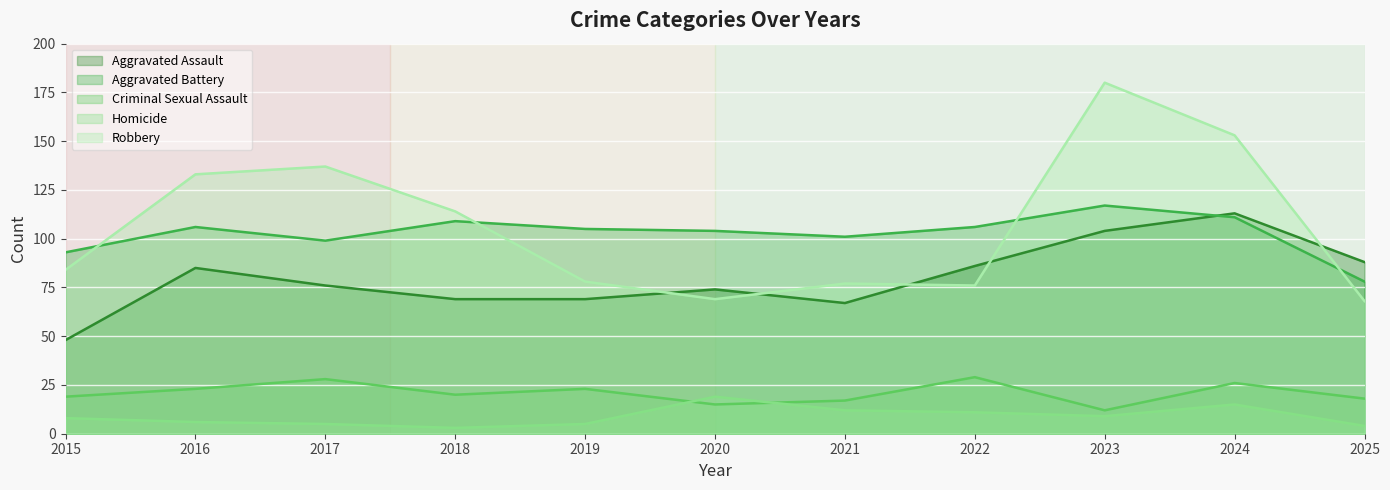

Read the Aggravated Battery value at 2018, to the nearest 5.

110